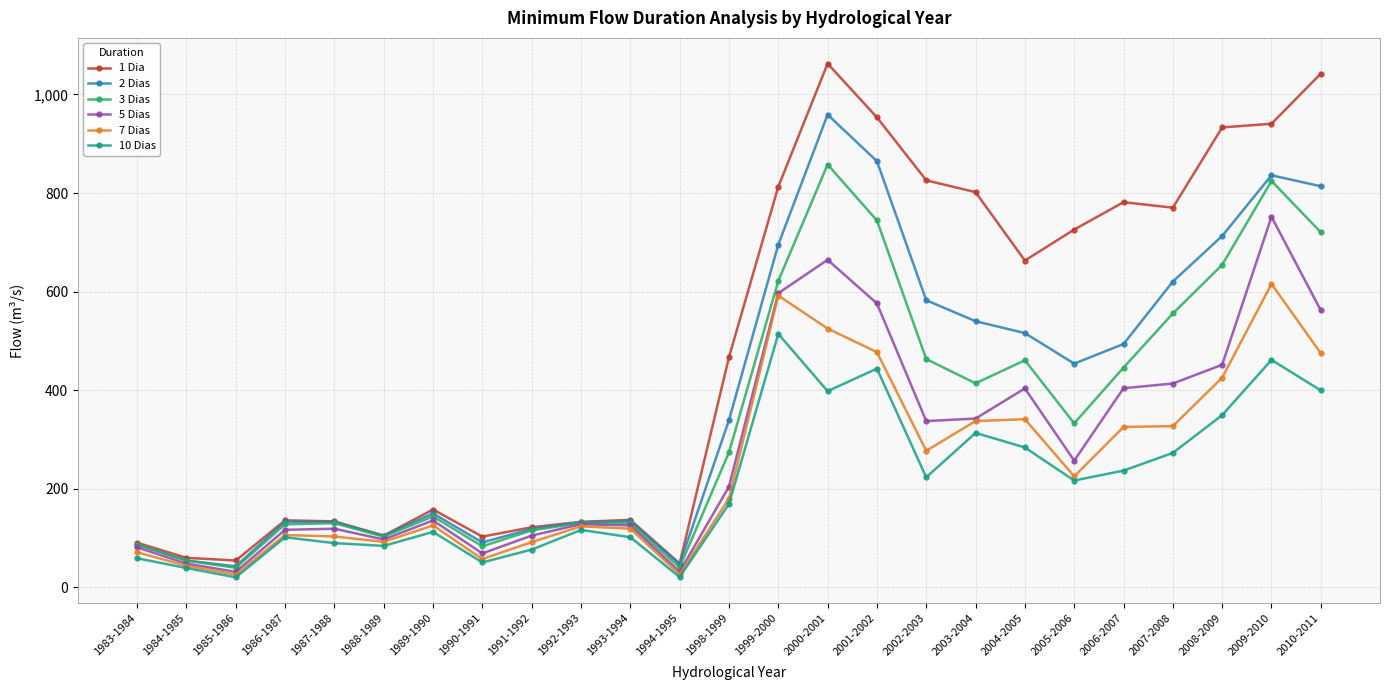

What is the label of the 20th point from the left?

2005-2006